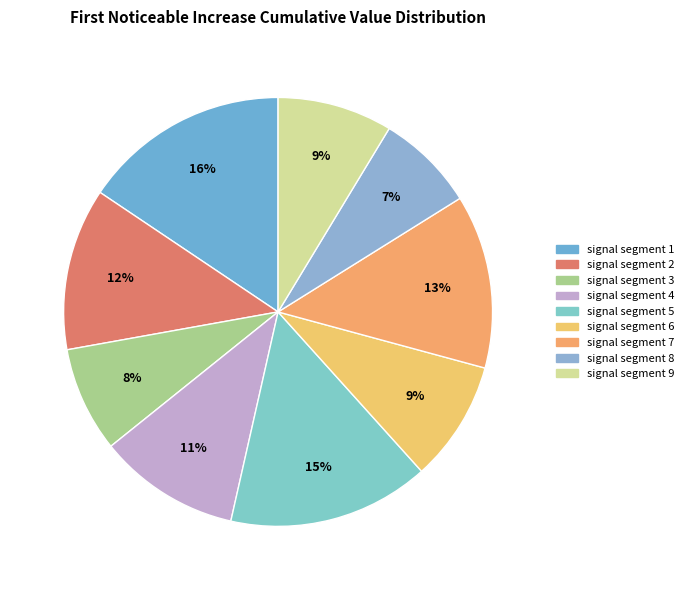

What percentage is NOT represented by signal segment 7?

86.9%